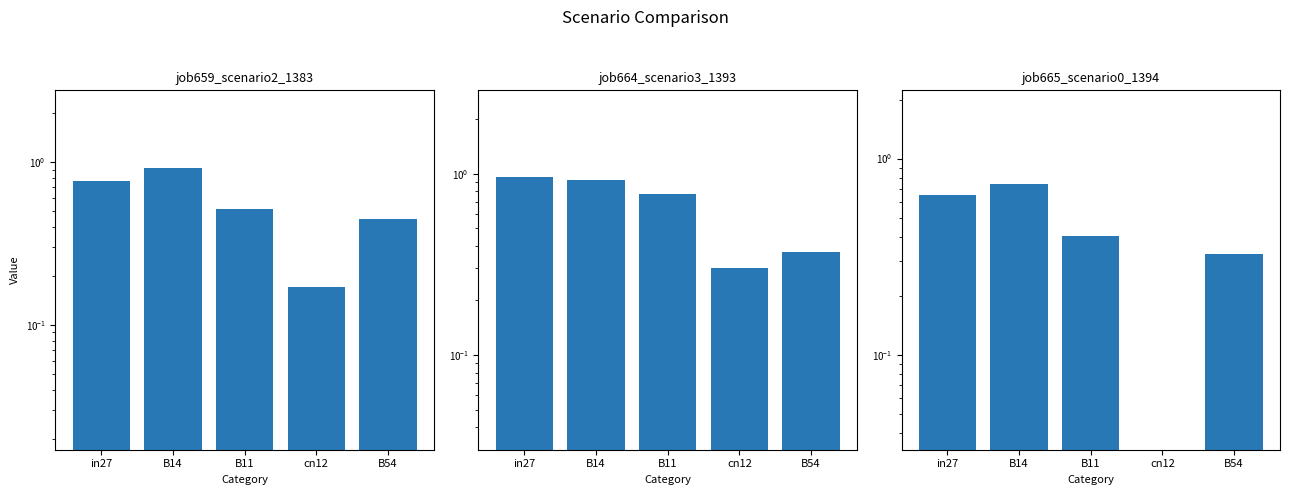

What is the label of the 2nd bar from the right?

cn12